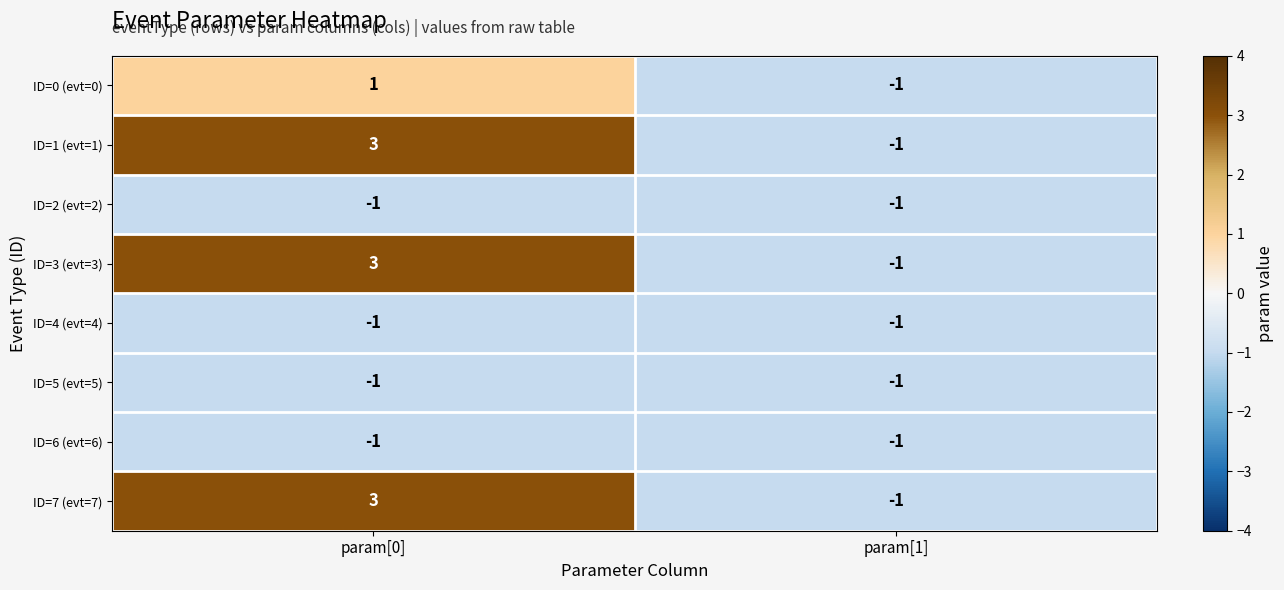

Reading left to right, transcribe all the data shown in this chart.

ID=0 (evt=0): param[0]=1	param[1]=-1
ID=1 (evt=1): param[0]=3	param[1]=-1
ID=2 (evt=2): param[0]=-1	param[1]=-1
ID=3 (evt=3): param[0]=3	param[1]=-1
ID=4 (evt=4): param[0]=-1	param[1]=-1
ID=5 (evt=5): param[0]=-1	param[1]=-1
ID=6 (evt=6): param[0]=-1	param[1]=-1
ID=7 (evt=7): param[0]=3	param[1]=-1